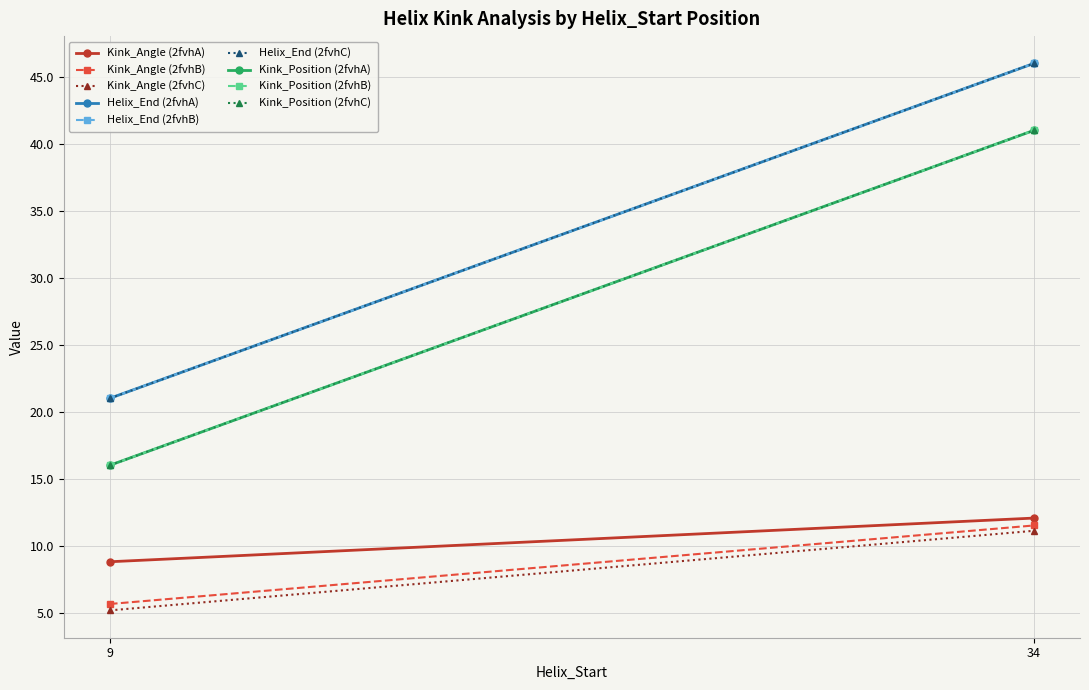

Rank the series by their maximum value, from highest to lowest.

Helix_End, Kink_Position, Kink_Angle